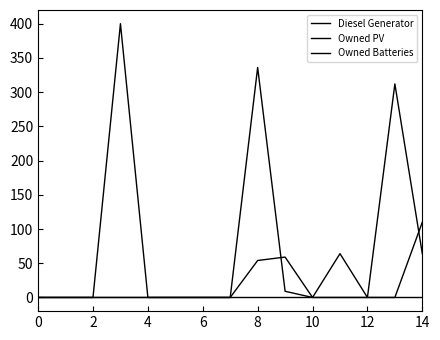

True or false: Owned PV and Owned Batteries cross at least once.

False